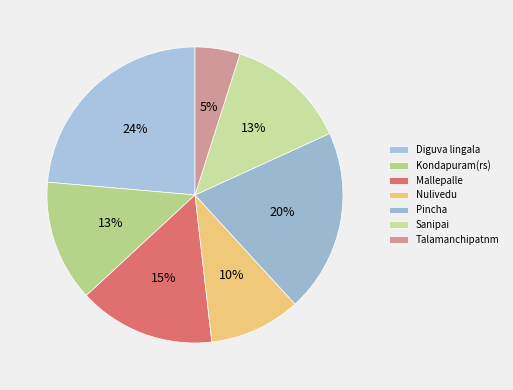

Is there a majority slice in this chart?

No